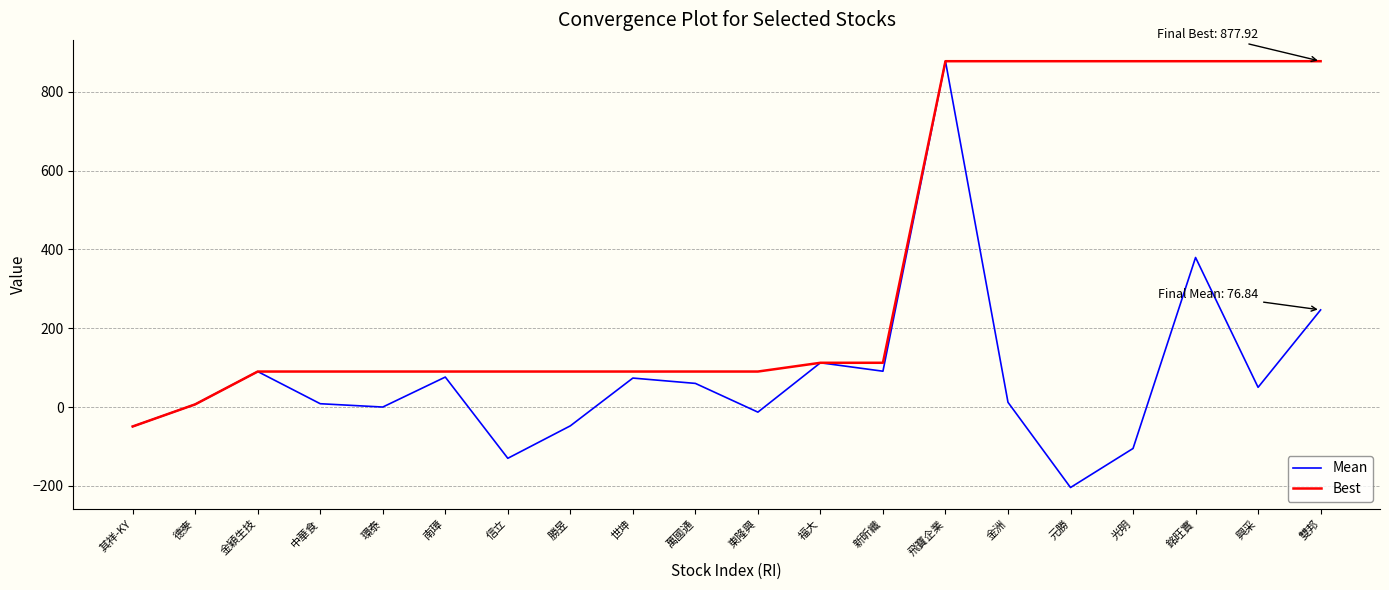

The value of Mean at 雙邦 is 246.7. True or false?

True